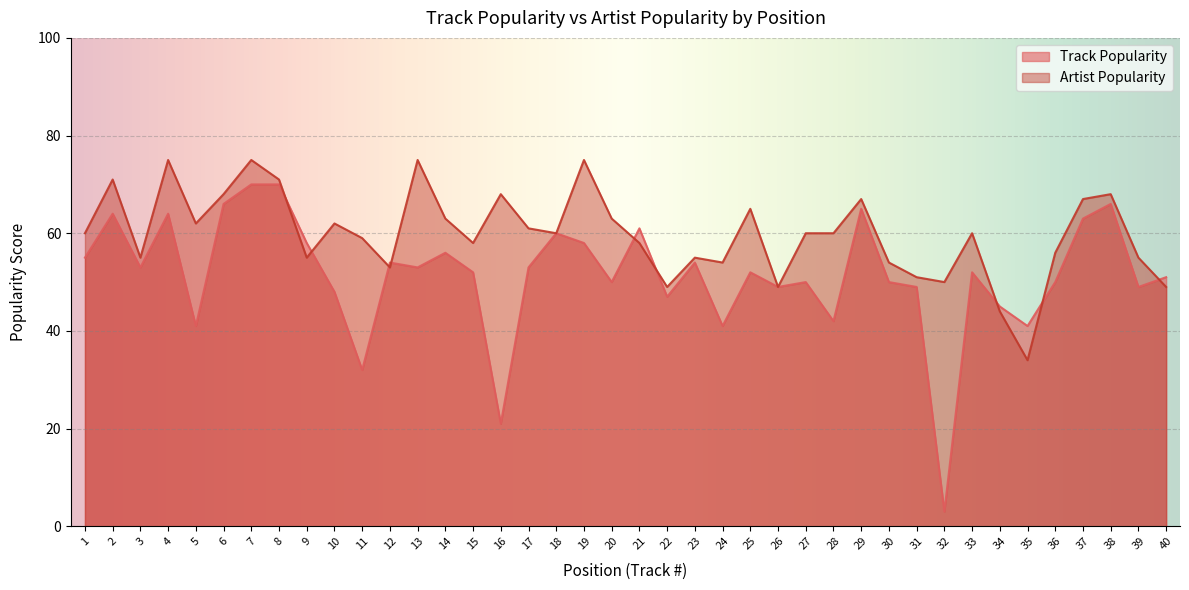

At which category is the sum across all series the highest?

7